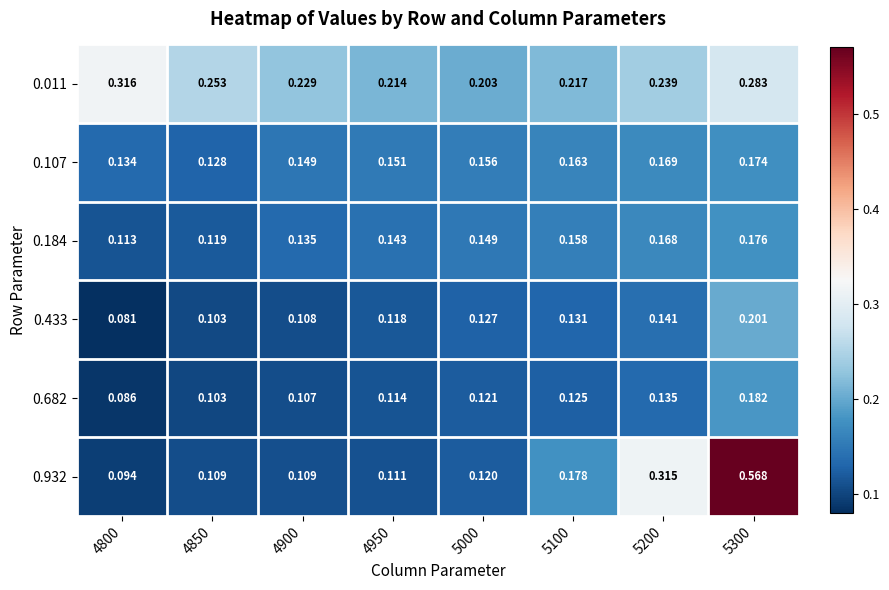

List the series in order of their peak value, highest first.

0.932, 0.011, 0.433, 0.682, 0.184, 0.107